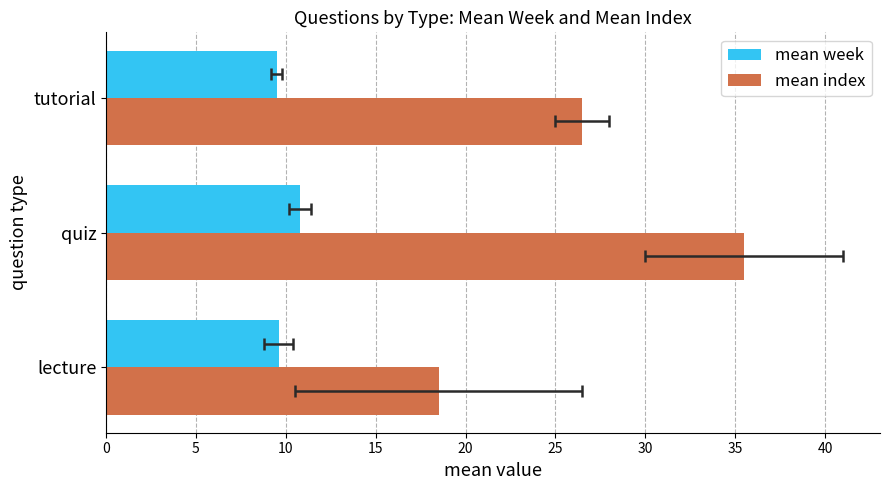

Is the value of mean index at lecture greater than the value of mean week at lecture?

Yes